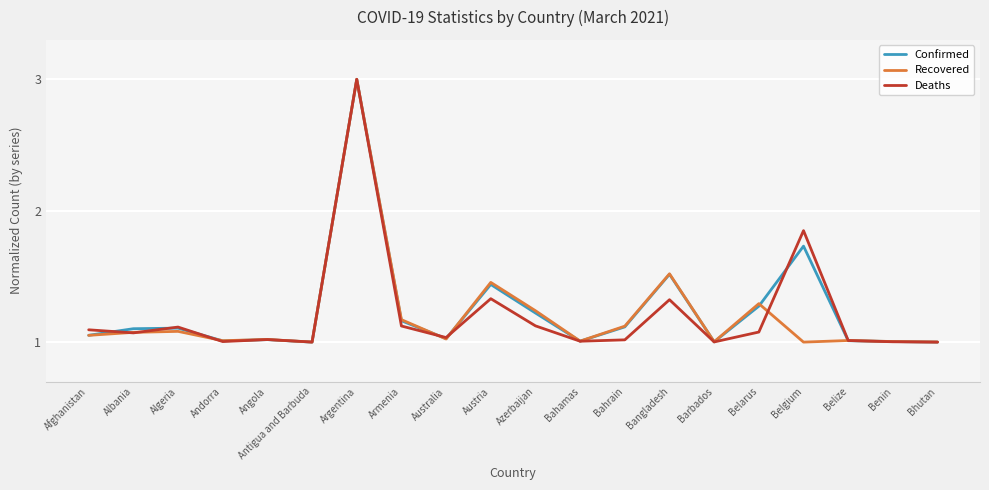

What are all the series names shown in the legend?

Confirmed, Recovered, Deaths